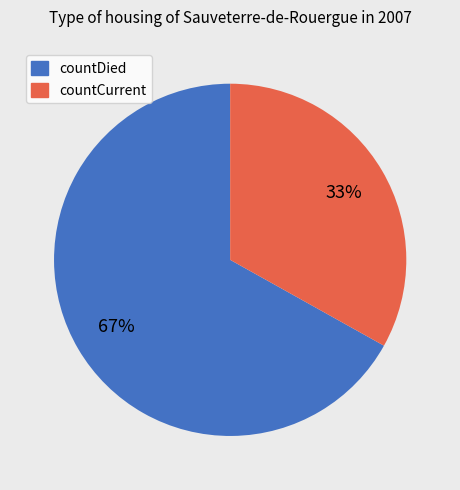

Approximately how many times larger is the value at countDied compared to countCurrent?

2.0